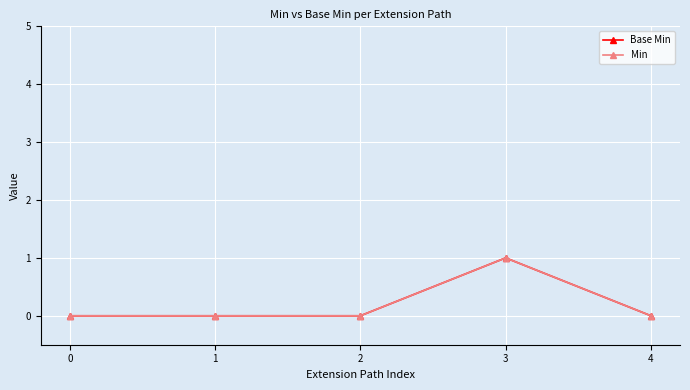

Does the chart have visible grid lines?

Yes